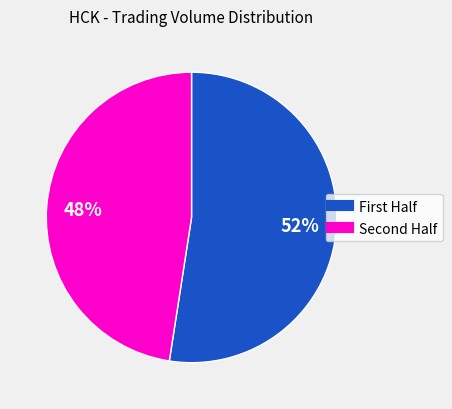

To the nearest percent, what is the average slice percentage?

50%